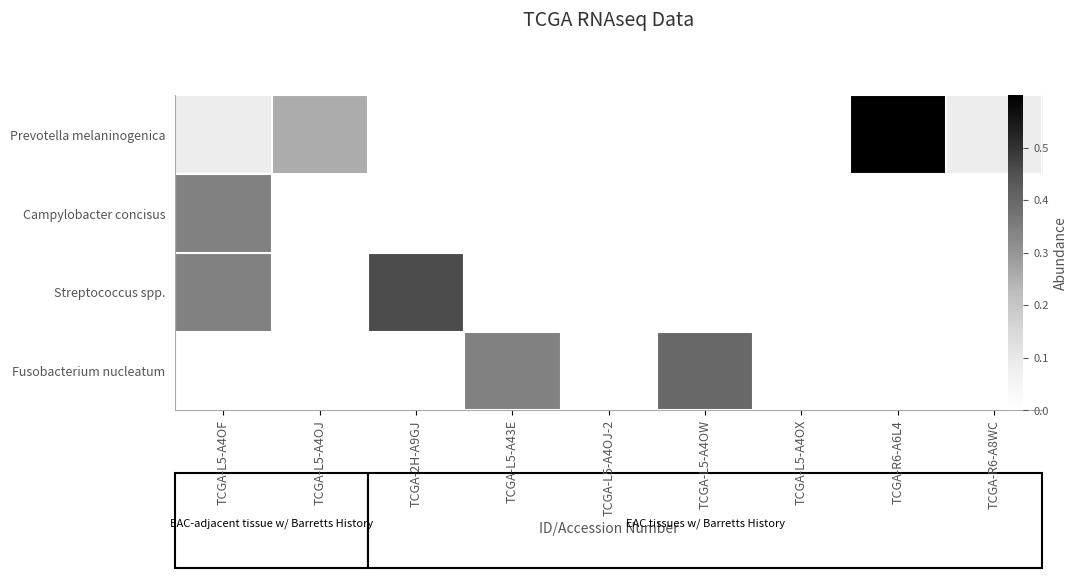

How many values in Fusobacterium nucleatum are above zero?

2